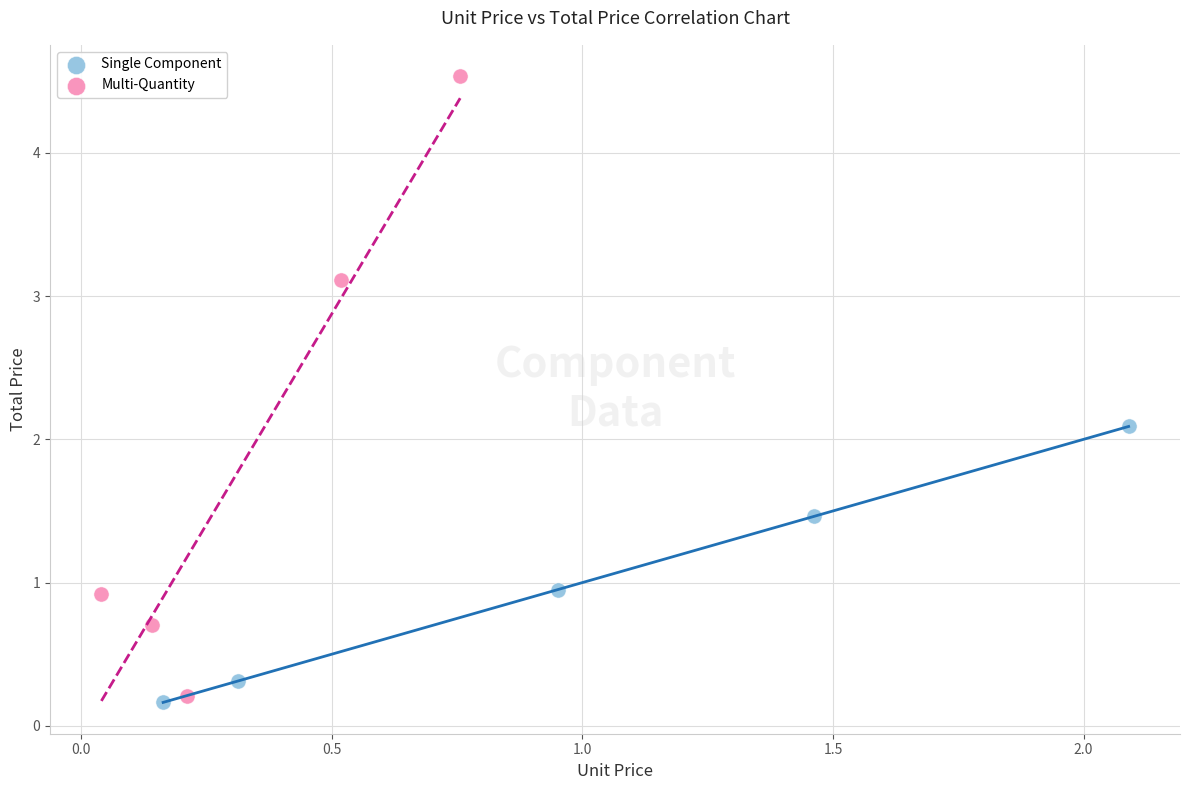

Which series contains the lowest Y value?

Single Component